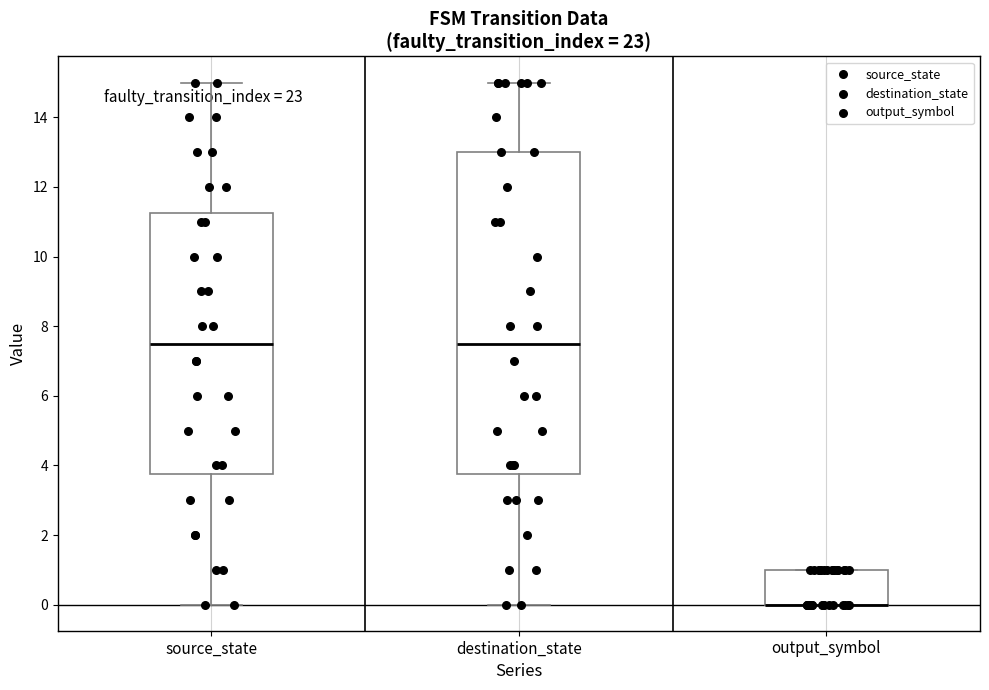

Reading left to right, transcribe this box plot: for each box, give where its median line is, the range the box spans, and where its two whiskers end, as read against the y-axis. The values are not printed on the chart, so give them approximately, as read against the axis.

source_state: median 7.6, box 3.8 to 11.2, whiskers 0.0 to 15.0
destination_state: median 7.6, box 3.8 to 13.0, whiskers 0.0 to 15.0
output_symbol: median 0.0 (drawn on the box's lower edge), box 0.0 to 1.0, whiskers 0.0 to 1.0